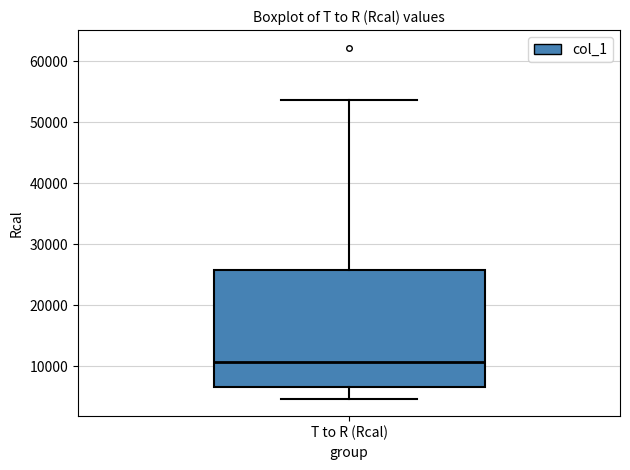

Where is the upper edge of the box for T to R (Rcal) on the y-axis? The values are not printed on the chart, so give them approximately, as read against the axis.

26000